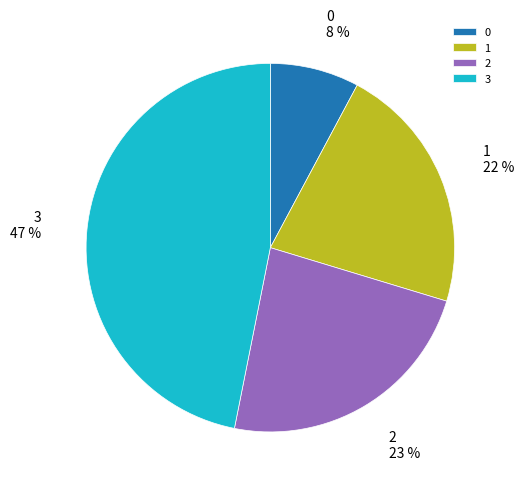

The 2 slice represents 33% of the pie. True or false?

False